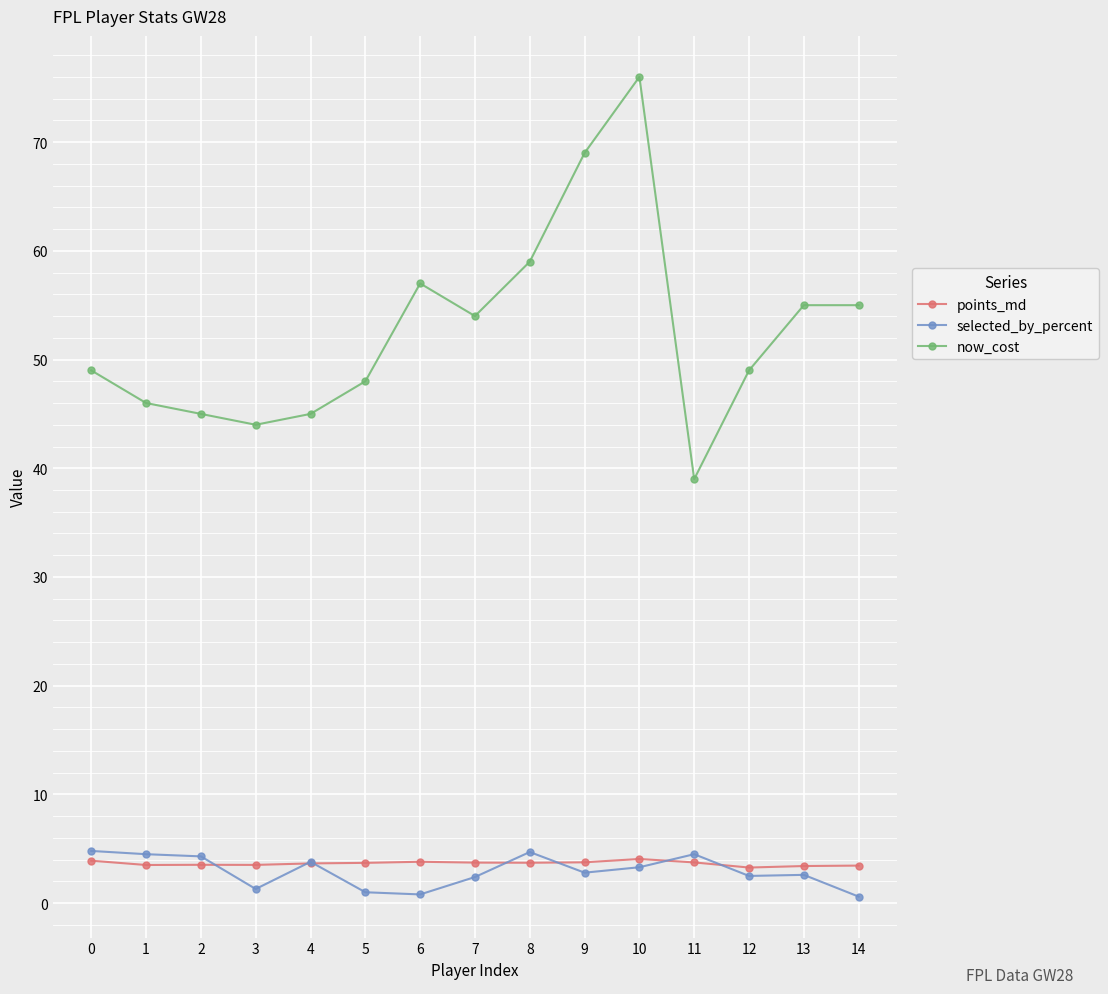

What are all the series names shown in the legend?

points_md, selected_by_percent, now_cost